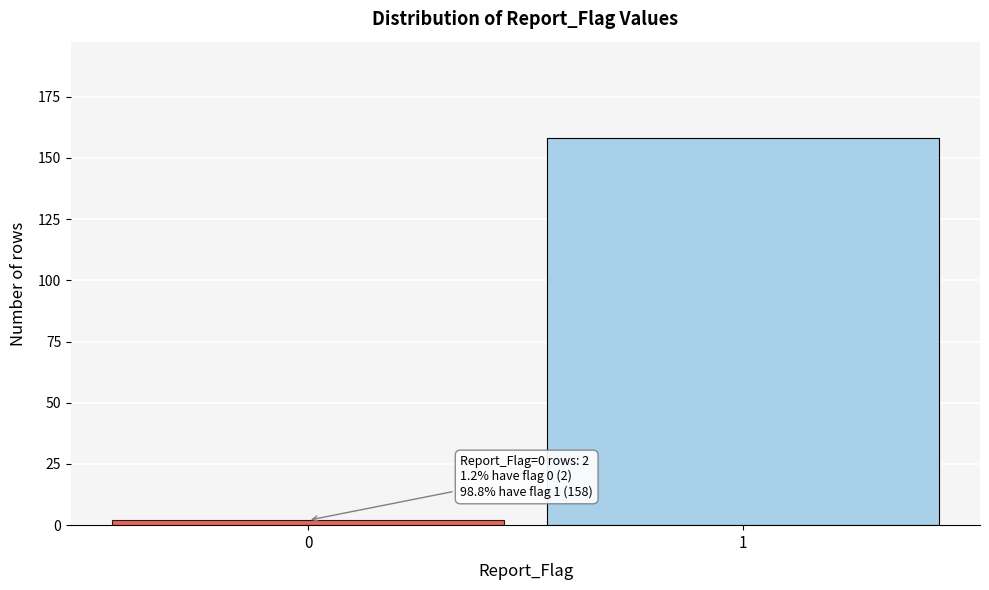

Reading left to right, what are all the values shown in this chart?

2	158